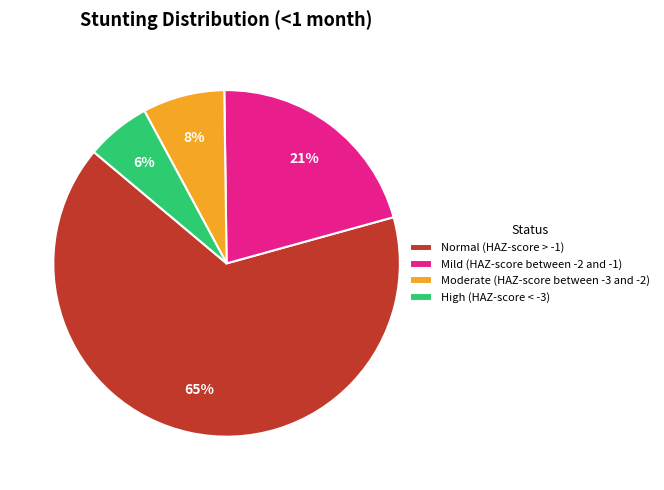

Which slice is the largest?

Normal (HAZ-score > -1)